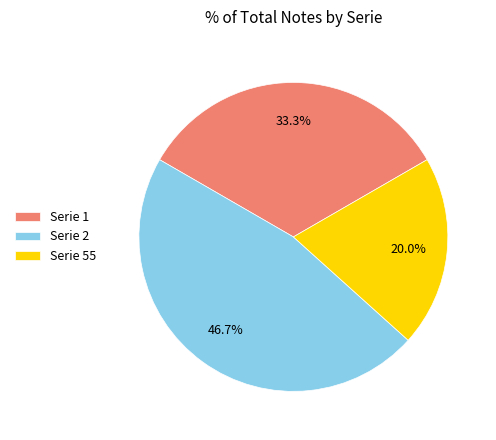

Rank the categories by value from highest to lowest.

Serie 2, Serie 1, Serie 55